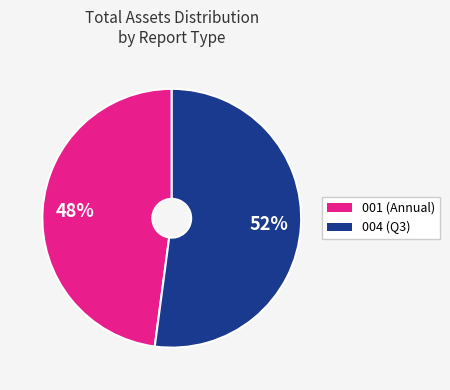

Is there a majority slice in this chart?

Yes